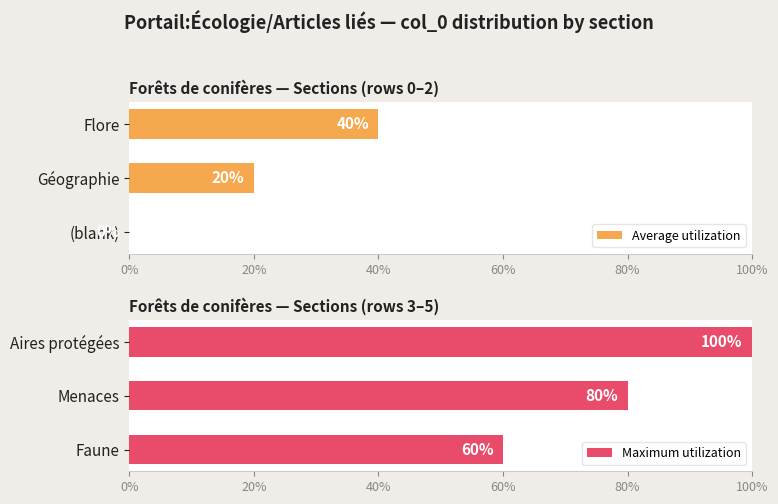

Which category has the lowest value in the Maximum utilization series?

Faune